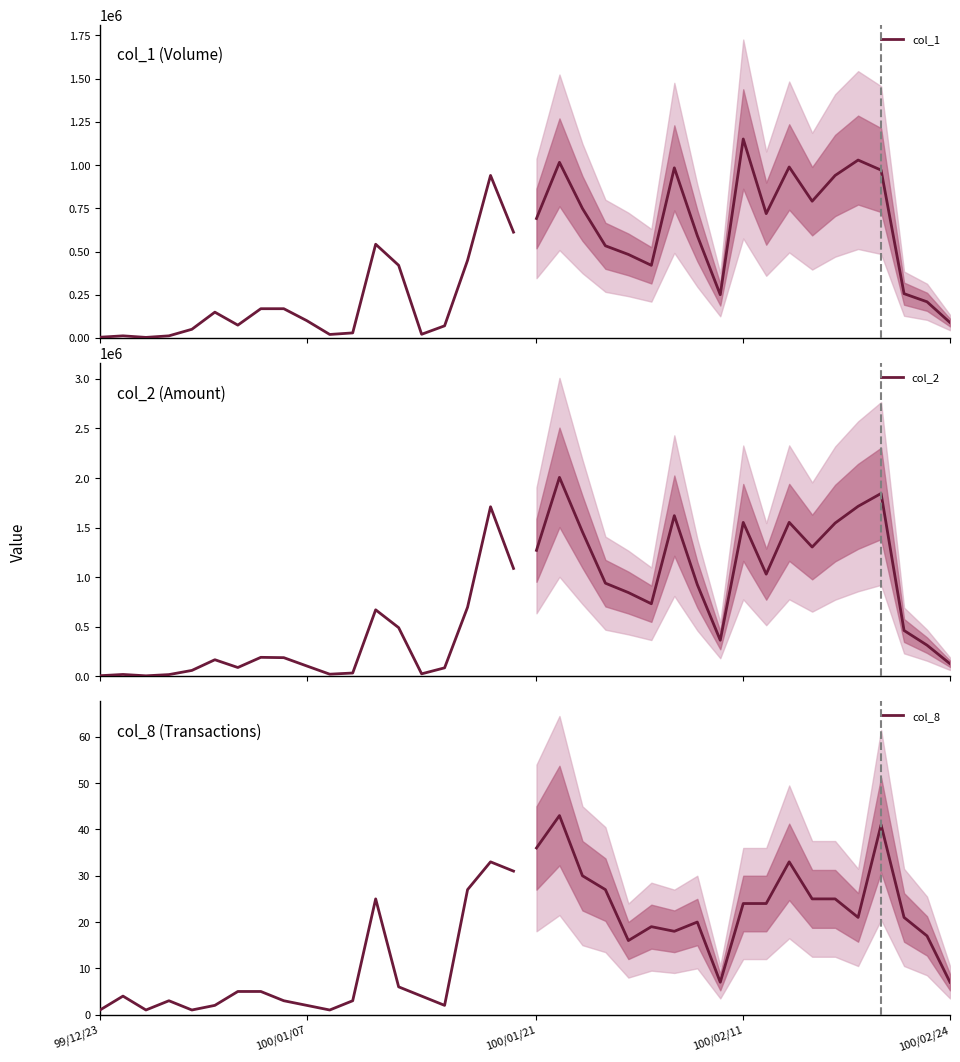

True or false: col_2 has more than 2 interior local peaks.

True